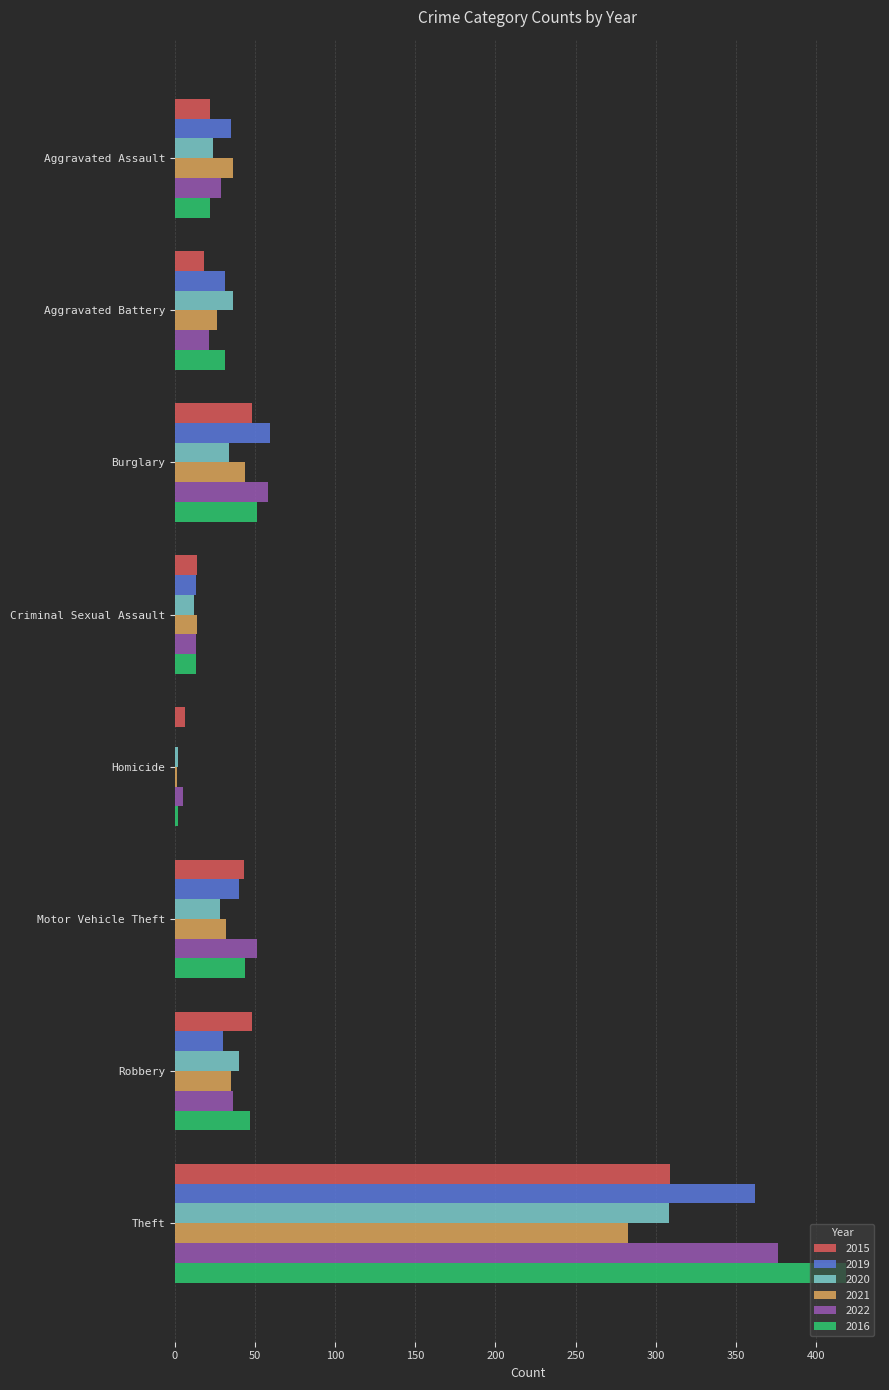

Is the value of 2019 at Criminal Sexual Assault greater than the value of 2016 at Aggravated Assault?

No